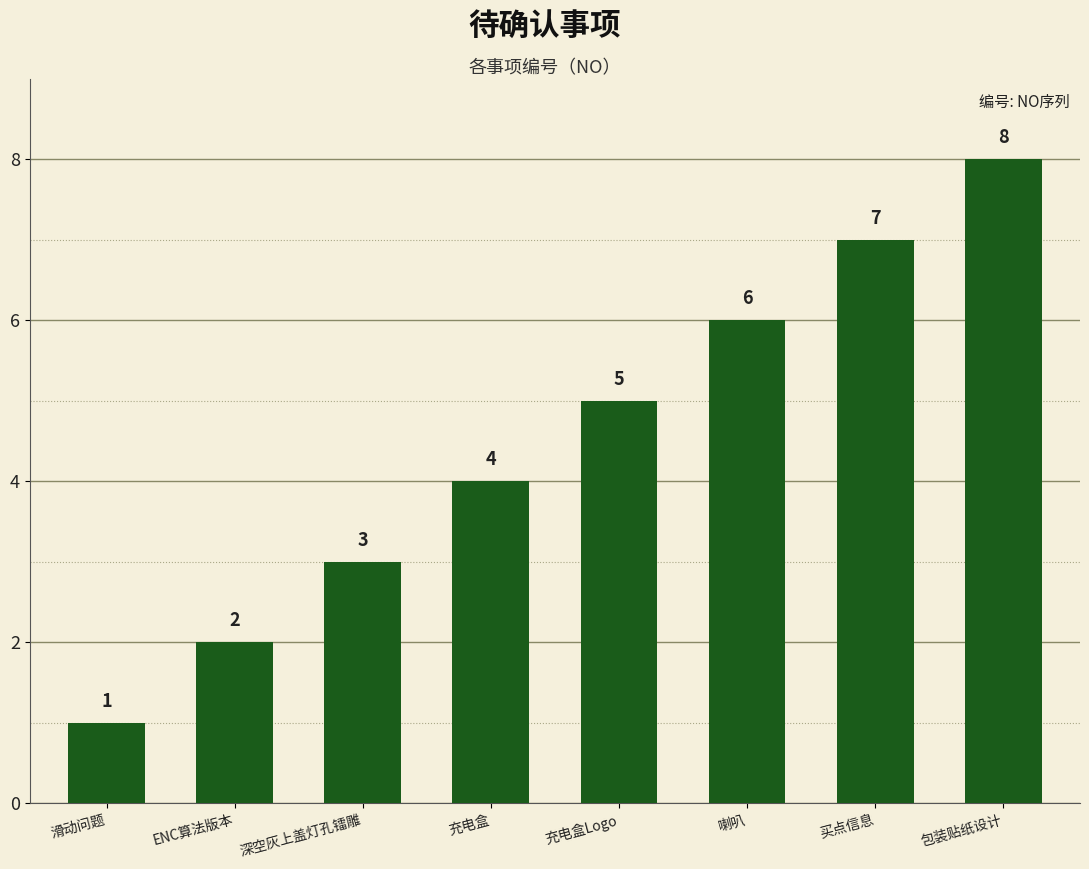

Which label corresponds to the largest value in the chart?

包装贴纸设计